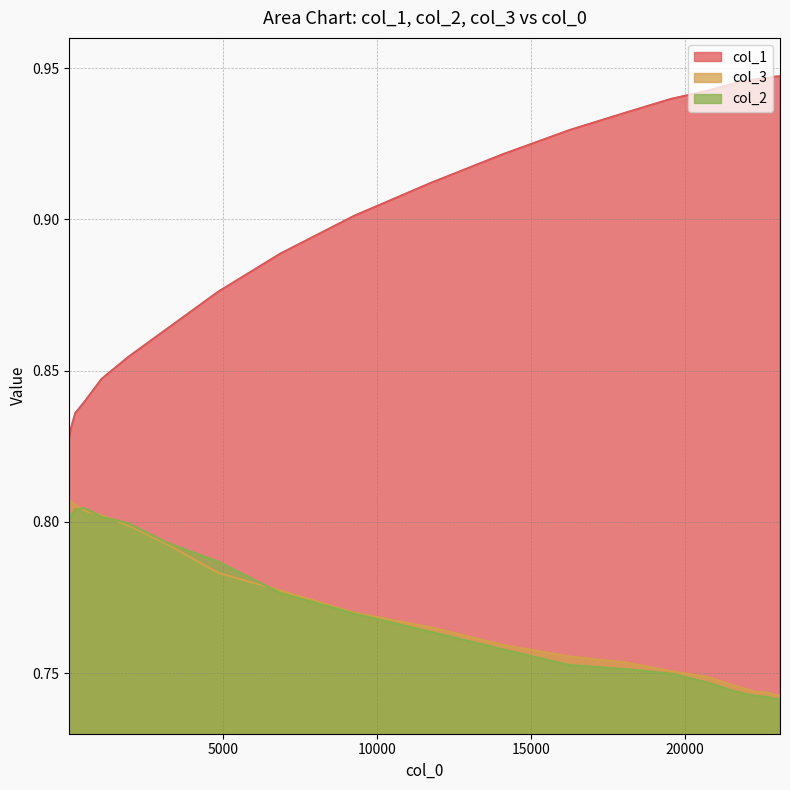

Rank the series by their maximum value, from lowest to highest.

col_2, col_3, col_1